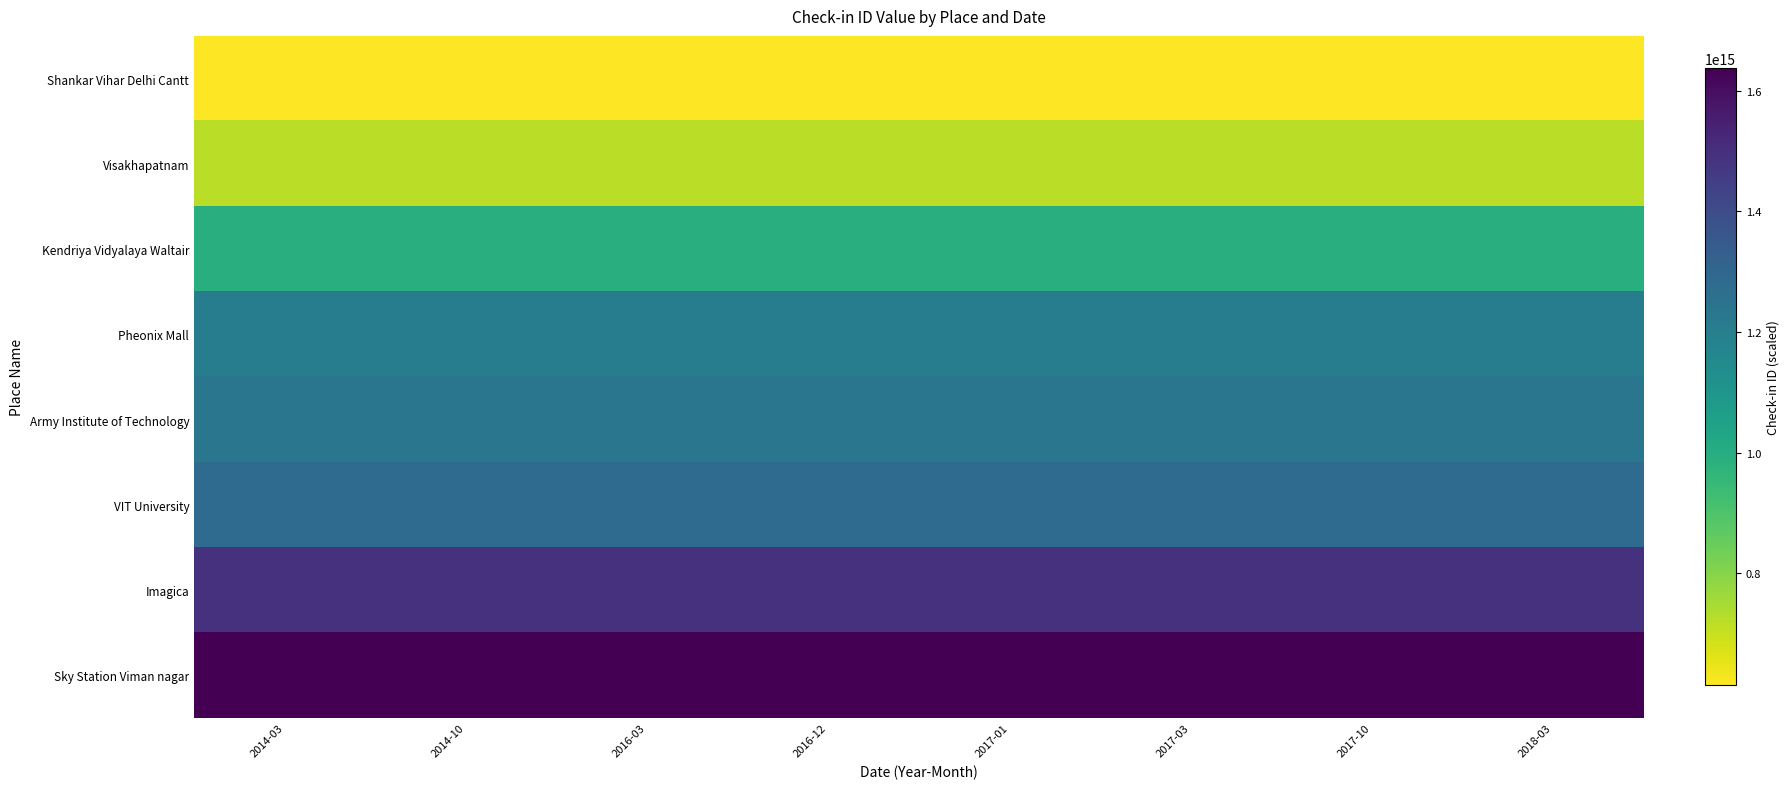

Reading right to left, what are all the values shown in this chart?

Shankar Vihar Delhi Cantt: 2018-03=613649712049782	2017-10=613649712049782	2017-03=613649712049782	2017-01=613649712049782	2016-12=613649712049782	2016-03=613649712049782	2014-10=613649712049782	2014-03=613649712049782
Visakhapatnam: 2018-03=721339061280846	2017-10=721339061280846	2017-03=721339061280846	2017-01=721339061280846	2016-12=721339061280846	2016-03=721339061280846	2014-10=721339061280846	2014-03=721339061280846
Kendriya Vidyalaya Waltair: 2018-03=995171693897580	2017-10=995171693897580	2017-03=995171693897580	2017-01=995171693897580	2016-12=995171693897580	2016-03=995171693897580	2014-10=995171693897580	2014-03=995171693897580
Pheonix Mall: 2018-03=1205384206209660	2017-10=1205384206209660	2017-03=1205384206209660	2017-01=1205384206209660	2016-12=1205384206209660	2016-03=1205384206209660	2014-10=1205384206209660	2014-03=1205384206209660
Army Institute of Technology: 2018-03=1234595263288554	2017-10=1234595263288554	2017-03=1234595263288554	2017-01=1234595263288554	2016-12=1234595263288554	2016-03=1234595263288554	2014-10=1234595263288554	2014-03=1234595263288554
VIT University: 2018-03=1279641178783962	2017-10=1279641178783962	2017-03=1279641178783962	2017-01=1279641178783962	2016-12=1279641178783962	2016-03=1279641178783962	2014-10=1279641178783962	2014-03=1279641178783962
Imagica: 2018-03=1490571177690960	2017-10=1490571177690960	2017-03=1490571177690960	2017-01=1490571177690960	2016-12=1490571177690960	2016-03=1490571177690960	2014-10=1490571177690960	2014-03=1490571177690960
Sky Station Viman nagar: 2018-03=1637175483030528	2017-10=1637175483030528	2017-03=1637175483030528	2017-01=1637175483030528	2016-12=1637175483030528	2016-03=1637175483030528	2014-10=1637175483030528	2014-03=1637175483030528